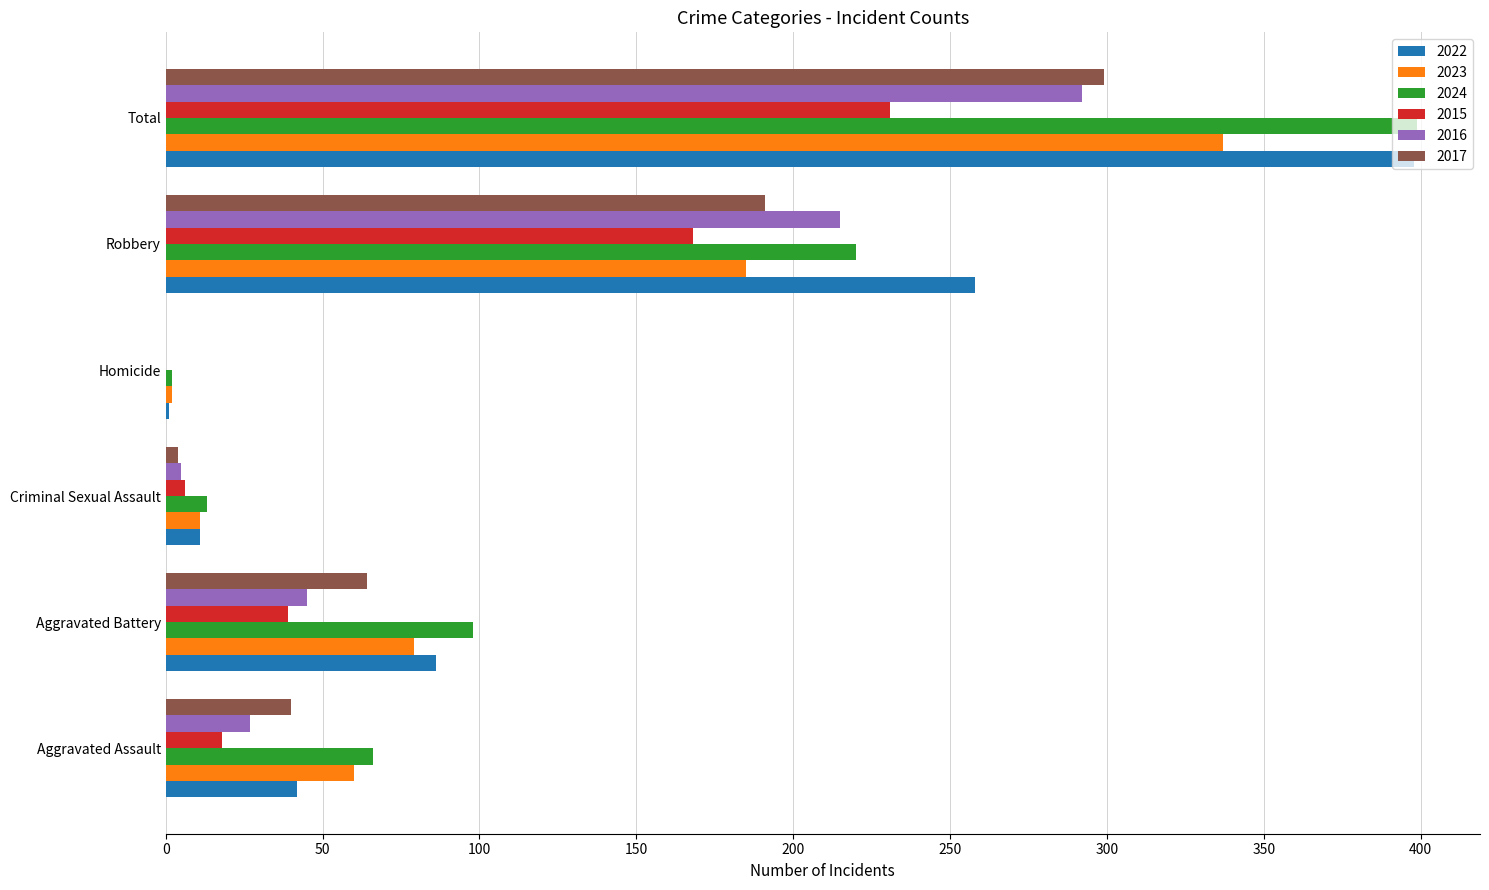

At which label is 2015 closest to 115?

Robbery